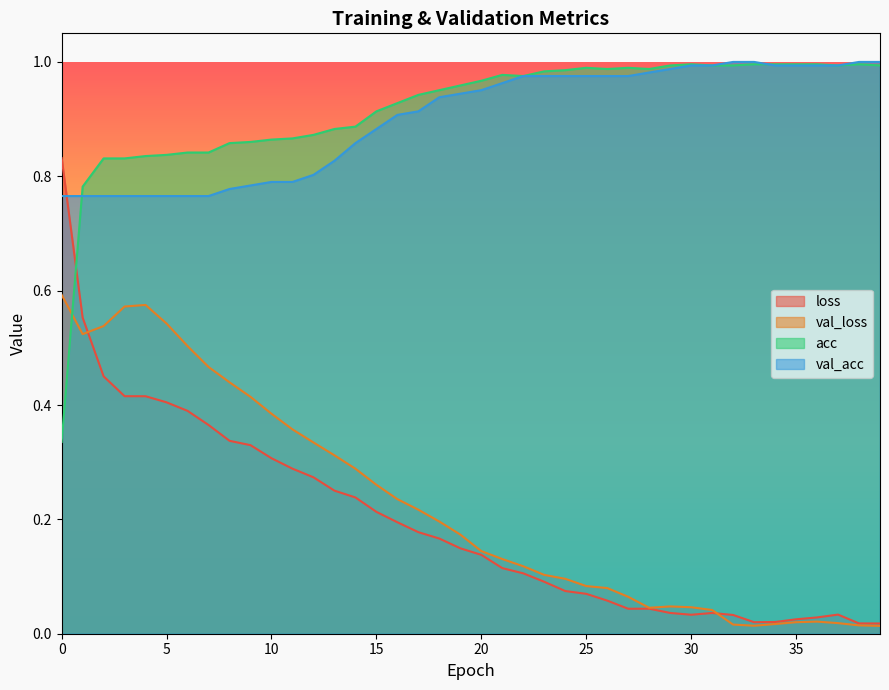

True or false: loss and val_acc intersect in this chart.

True